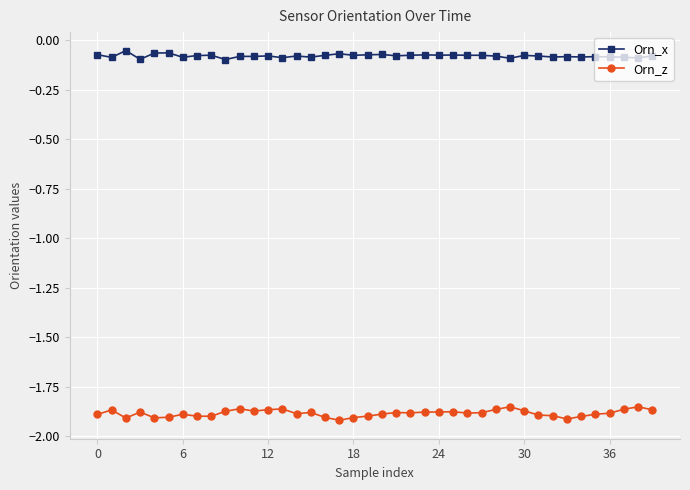

Count the number of categories in the chart.

40